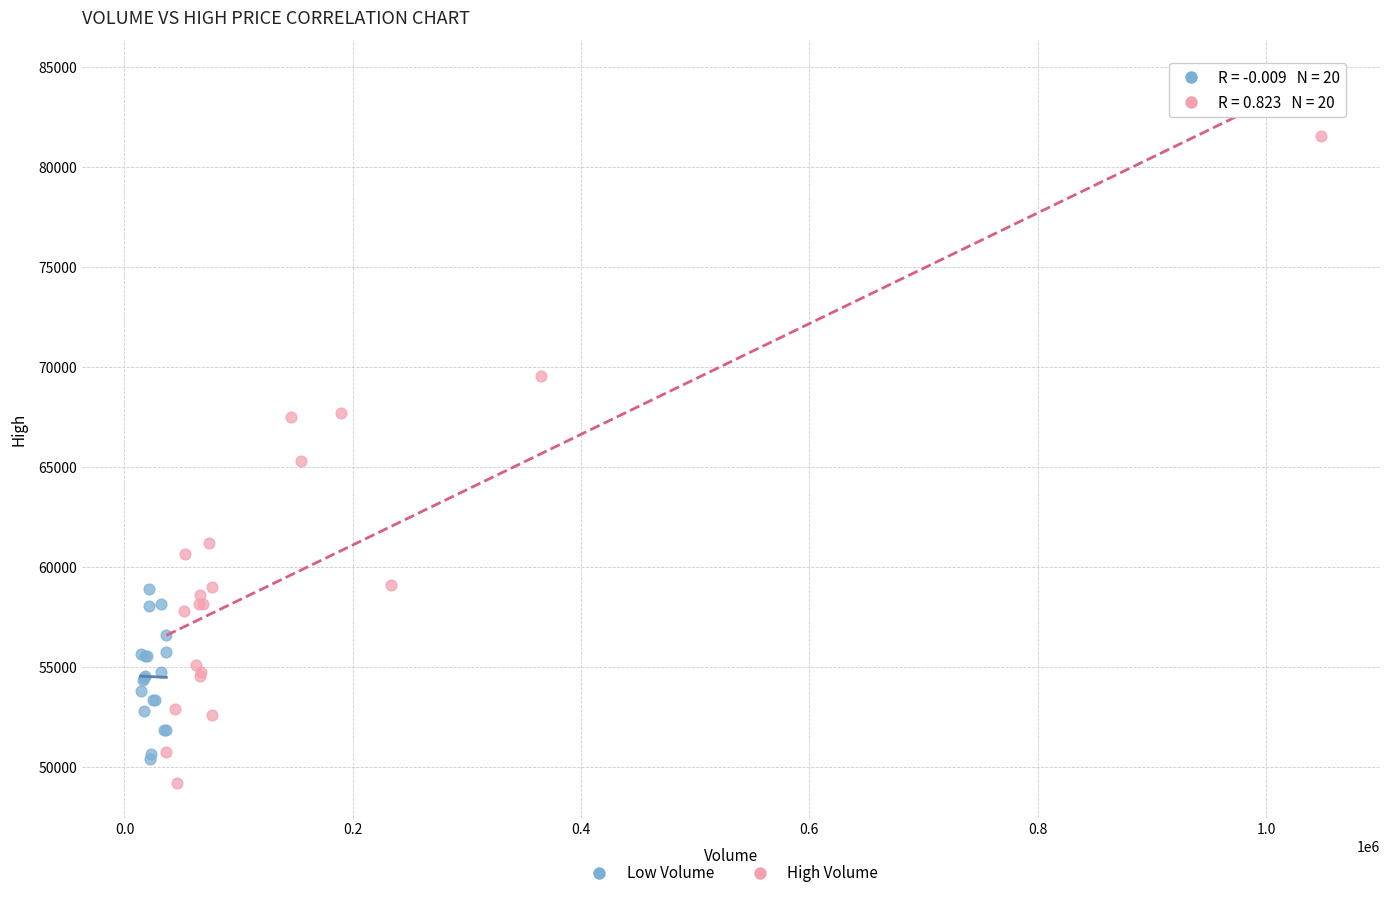

Which series has the widest spread of Y values?

High Volume